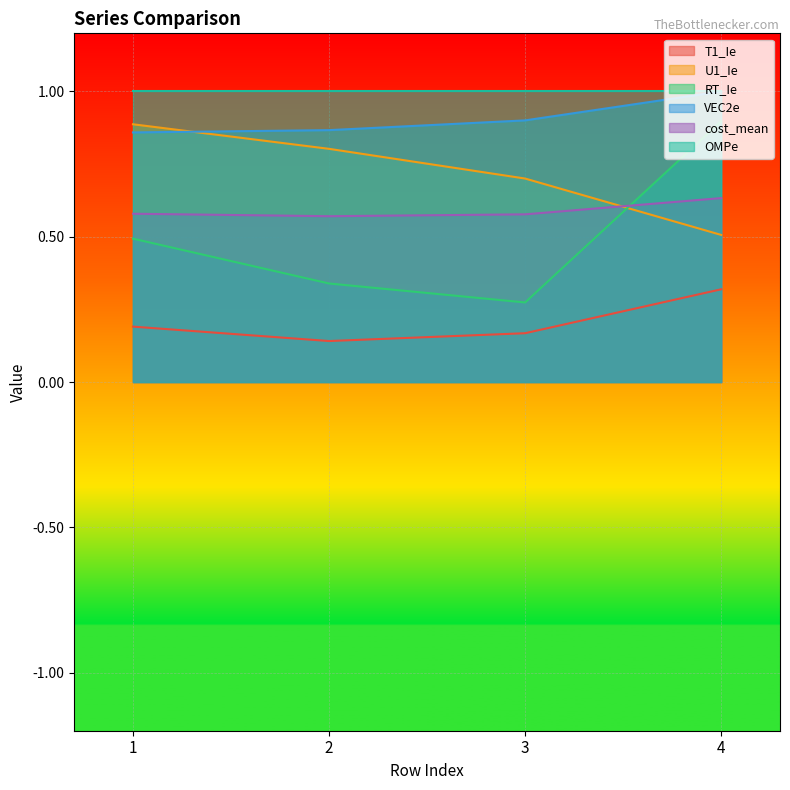

What is the average value of the U1_Ie series?

0.7